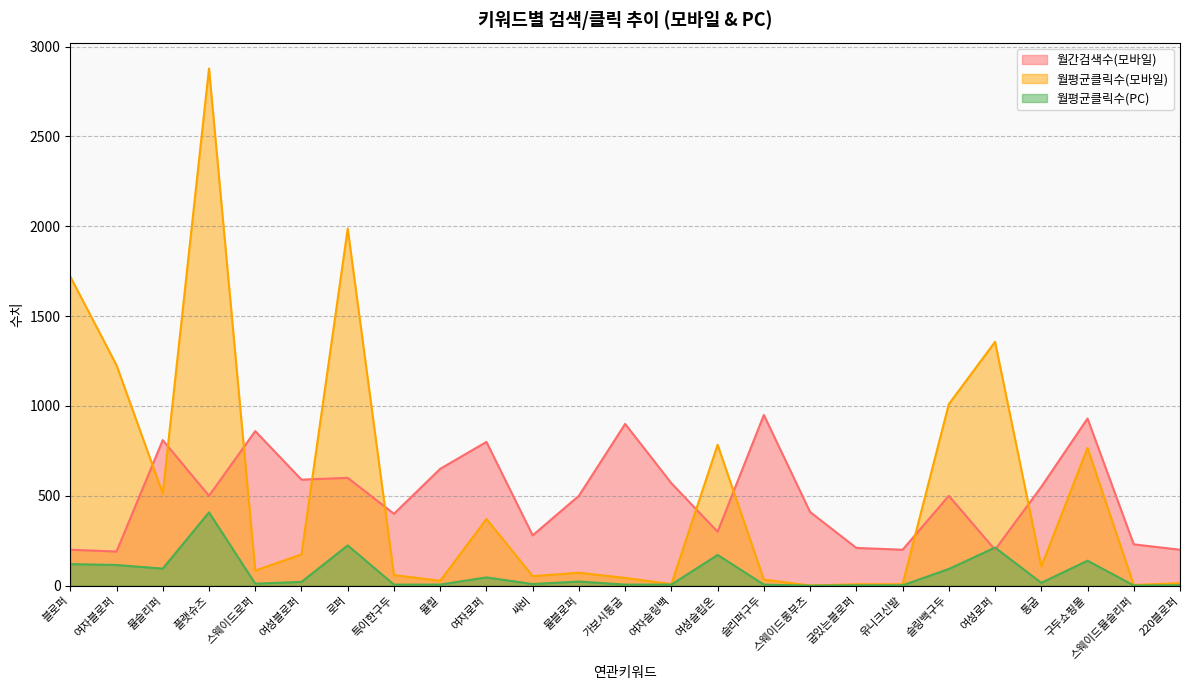

What position from the right is 싸비?

15